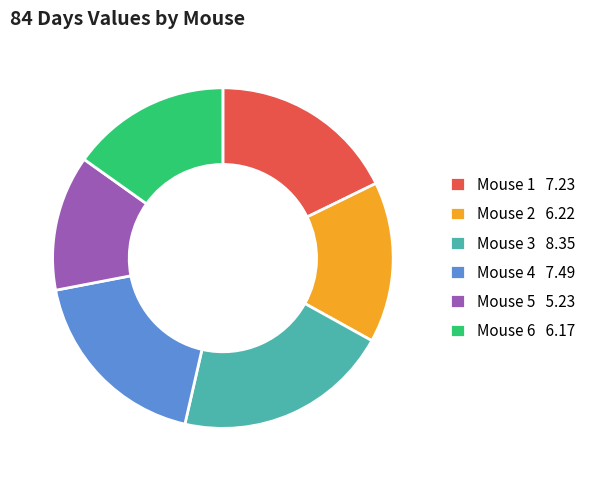

Combined, do Mouse 3 8.35 and Mouse 5 5.23 account for over 50%?

No